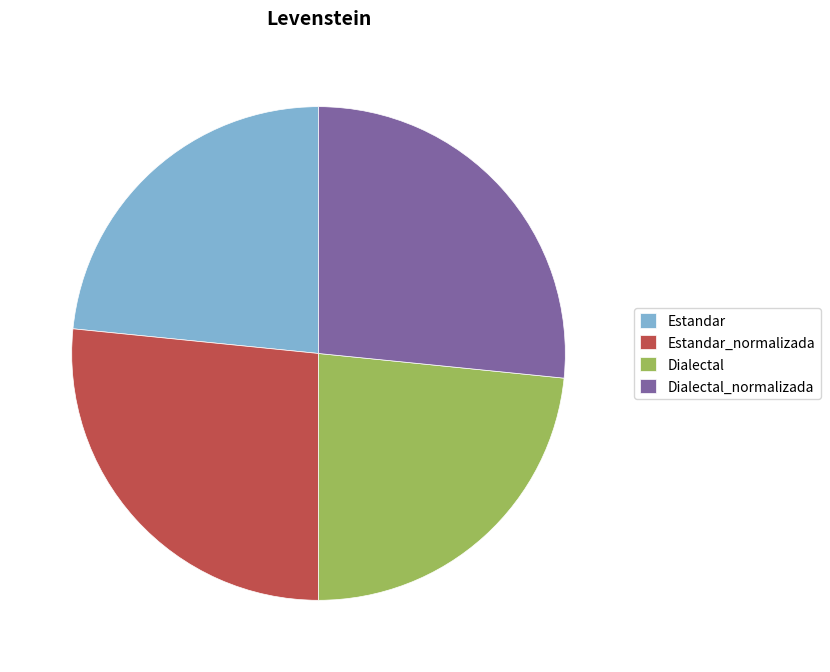

Does any single category account for the majority?

No